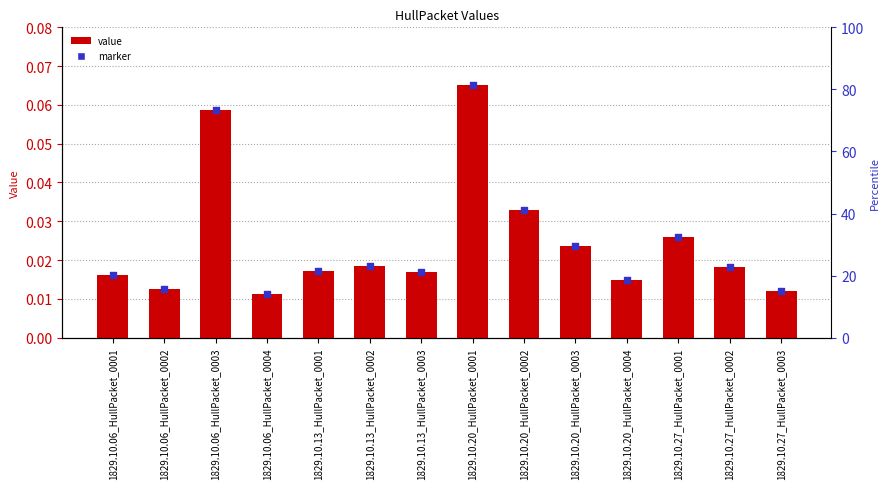

Which series reaches the maximum Y coordinate?

col_1 value